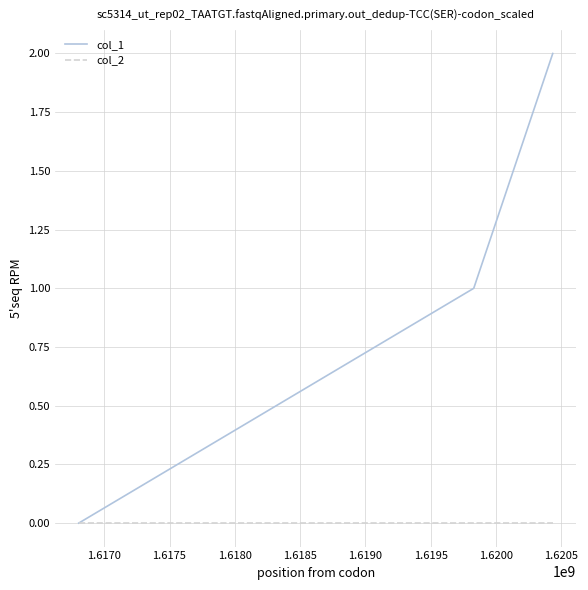

List the series in order of their peak value, lowest first.

col_2, col_1